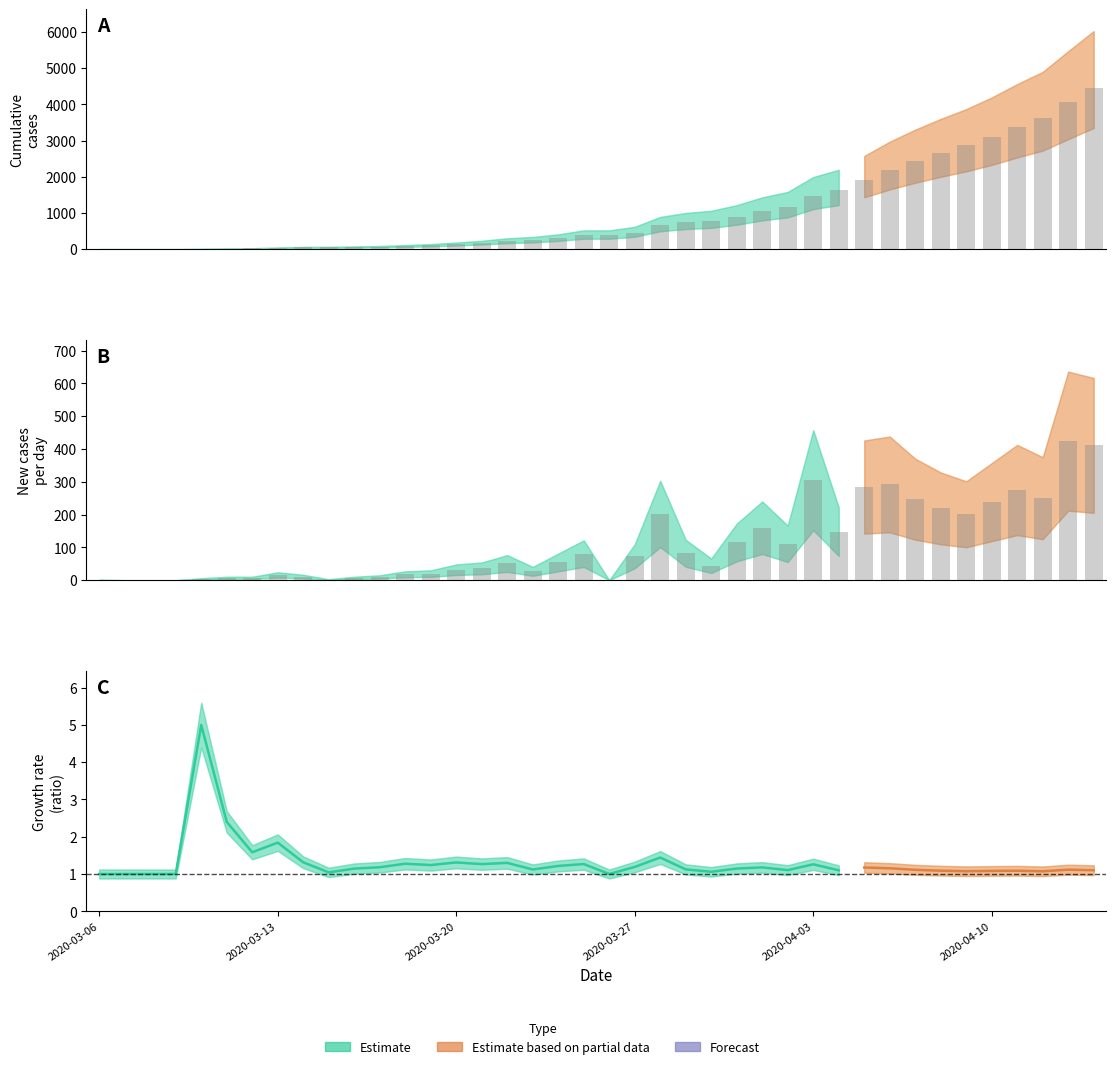

The growth series shows 7.9 at 2020-03-10. True or false?

False